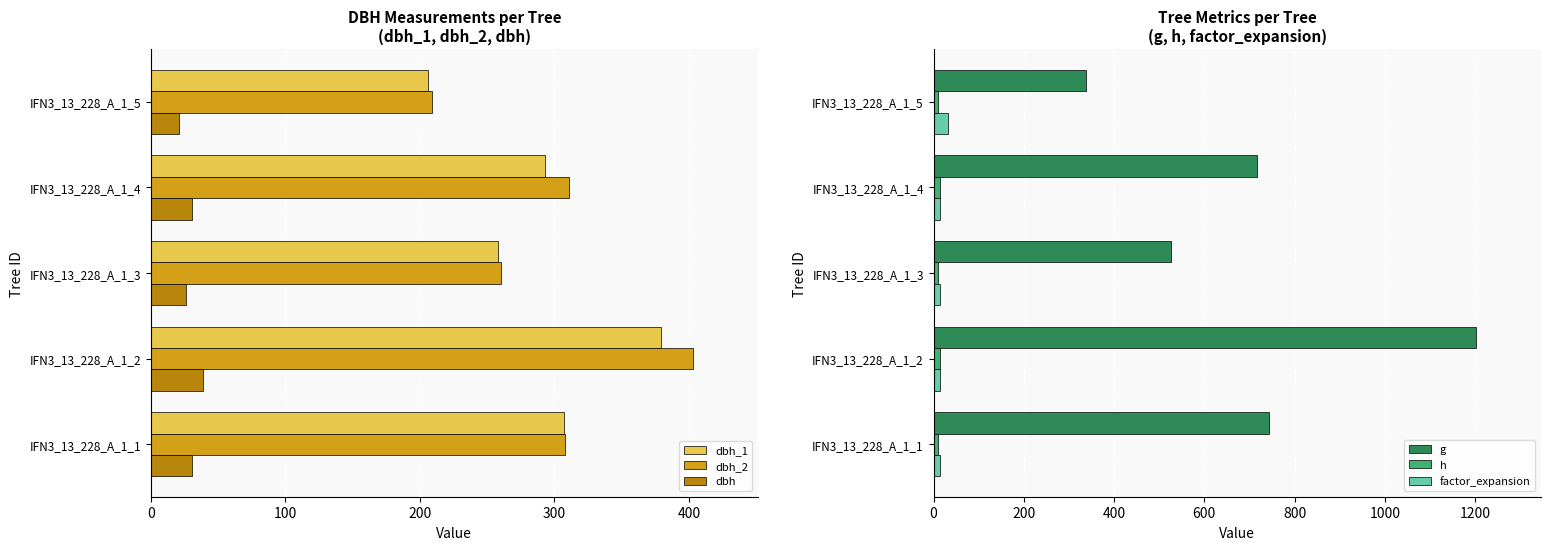

Reading left to right, transcribe all the data shown in this chart.

dbh_1: 307.0	379.0	258.0	293.0	206.0
dbh_2: 308.0	403.0	260.0	311.0	209.0
dbh: 30.8	39.1	25.9	30.2	20.8
g: 742.6	1200.7	526.9	716.3	338.2
h: 9.0	13.5	9.5	13.5	9.0
factor_expansion: 14.2	14.2	14.2	14.2	31.8